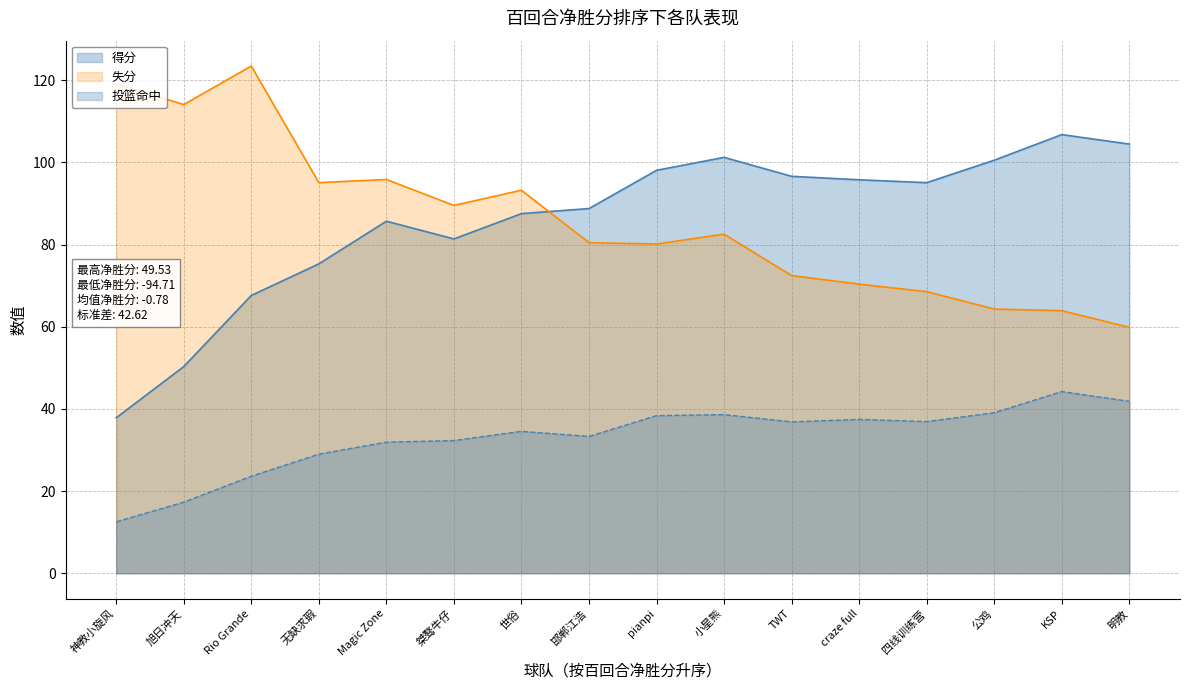

What position from the left is 7?

8